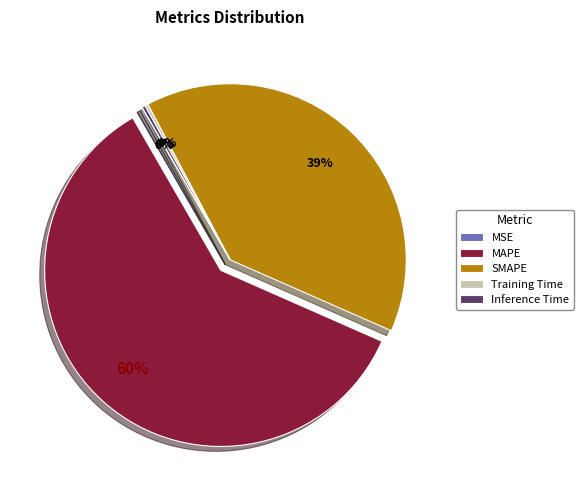

True or false: MAPE accounts for 60% of the total.

True